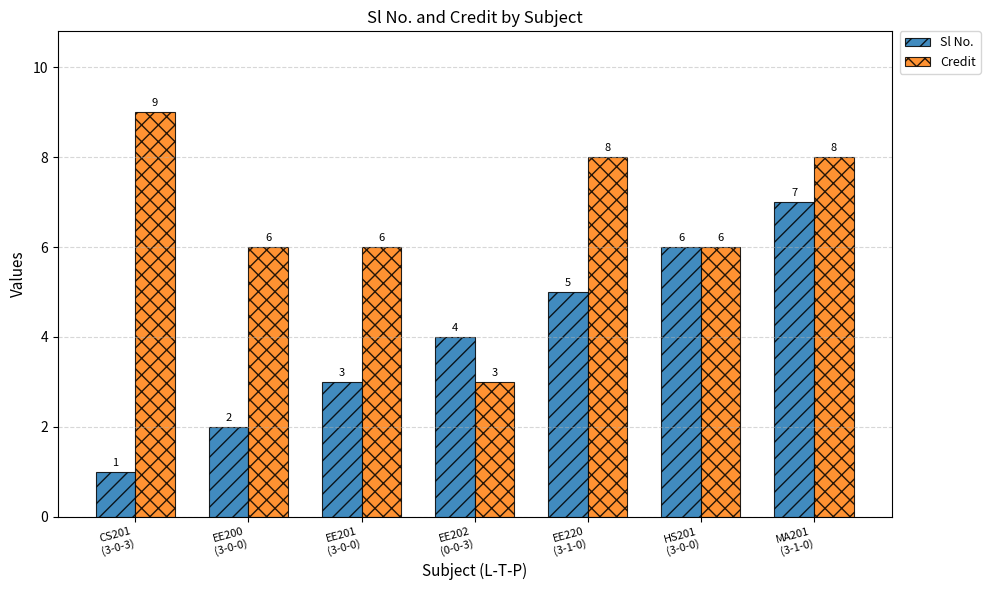

What is the difference between the Credit values at EE201
(3-0-0) and MA201
(3-1-0)?

2